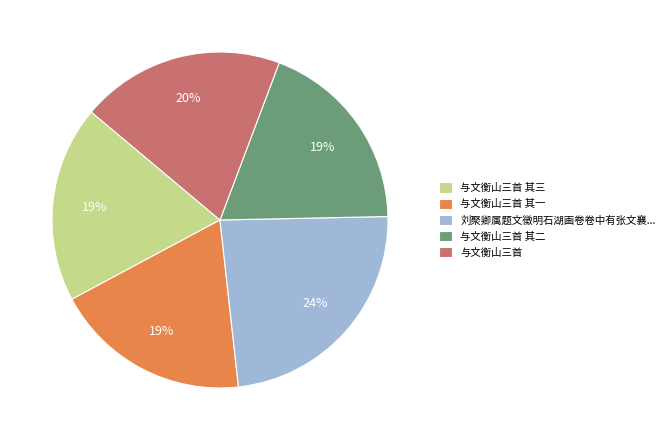

To the nearest percent, what portion does 与文衡山三首 其一 represent?

19%